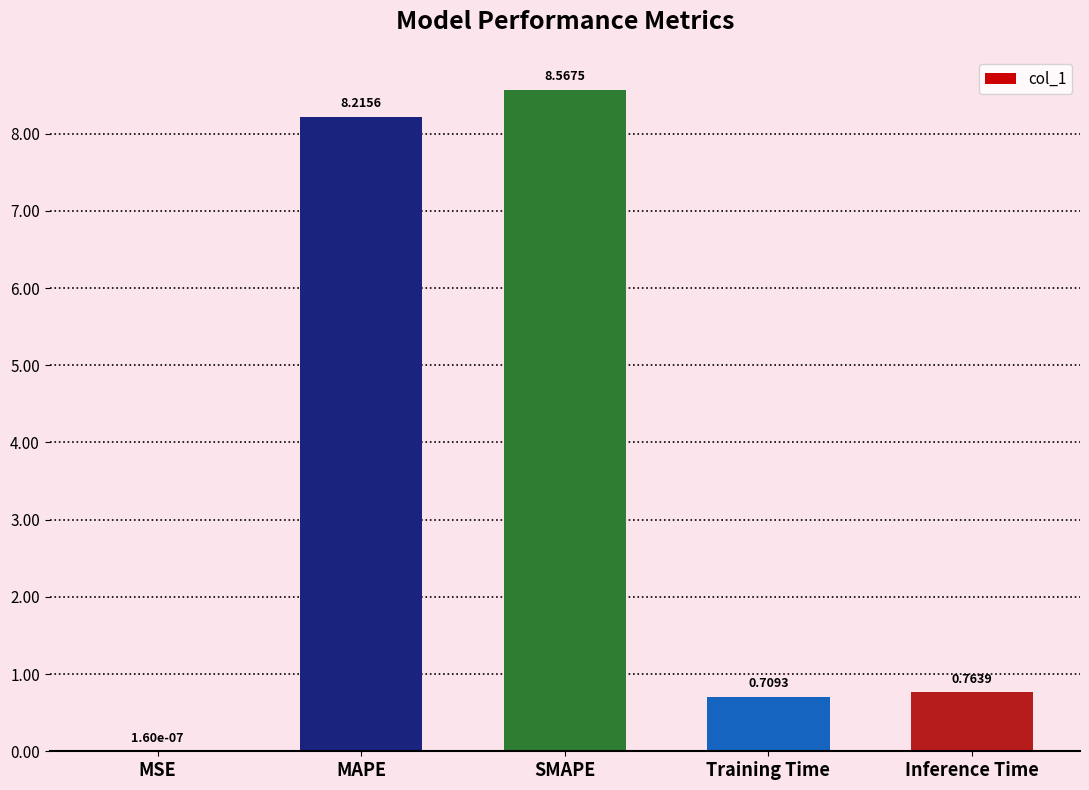

Which label corresponds to the largest value in the chart?

SMAPE